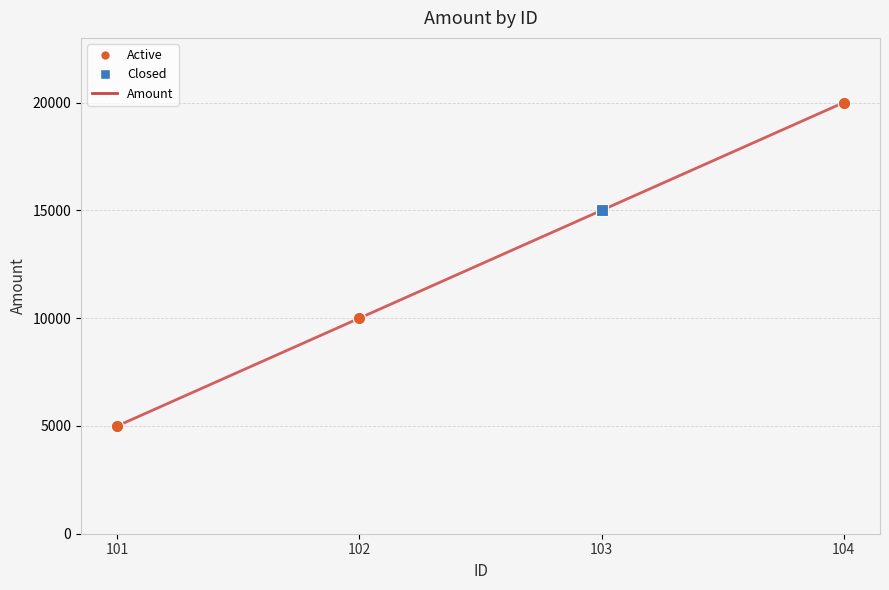

Approximately how many times larger is the value at 101 compared to 102?

0.5